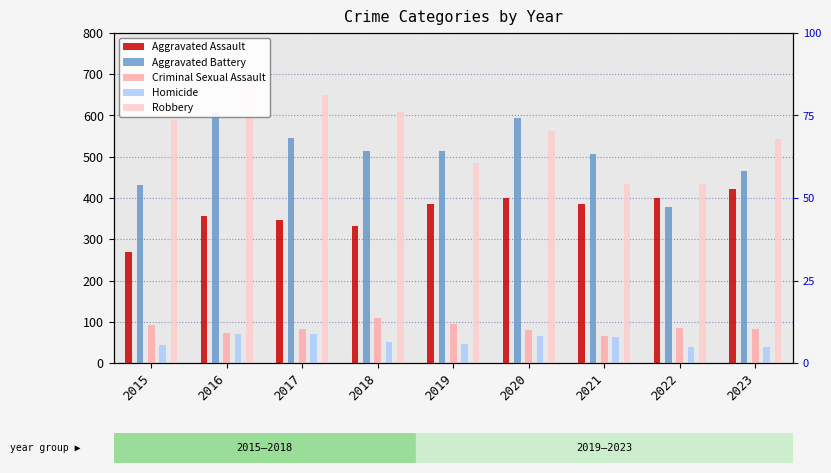

What is the maximum value for Criminal Sexual Assault?

108